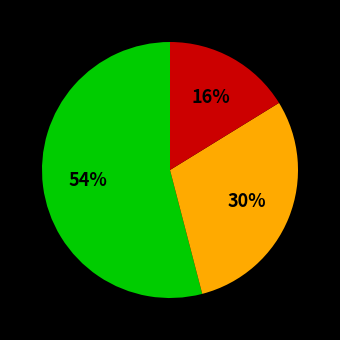

Is there any slice that represents more than half of the pie?

Yes